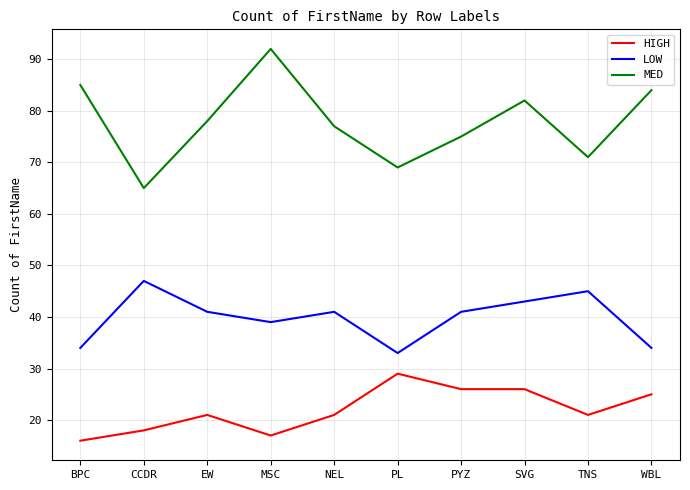

What is the approximate value of HIGH at CCDR, to the nearest 5?

20